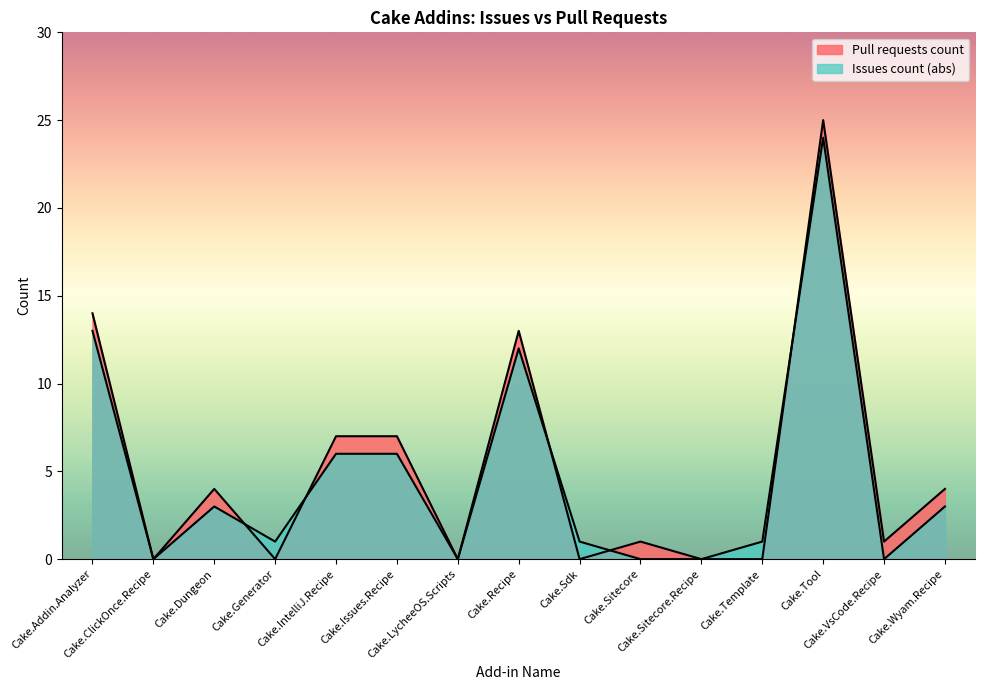

Which category has the lowest value across all series?

Cake.ClickOnce.Recipe